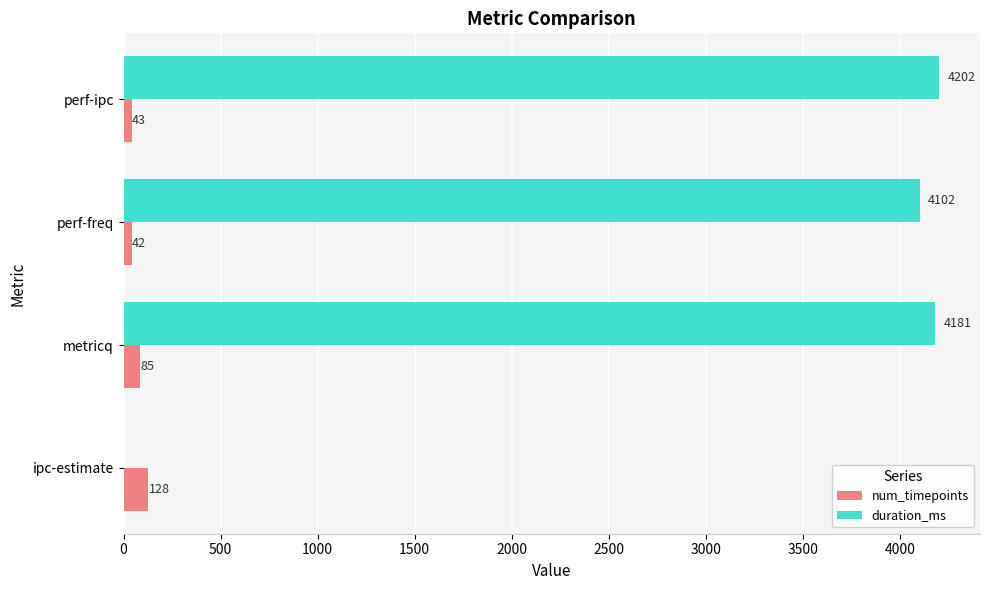

Which series has the largest total across all categories?

duration_ms